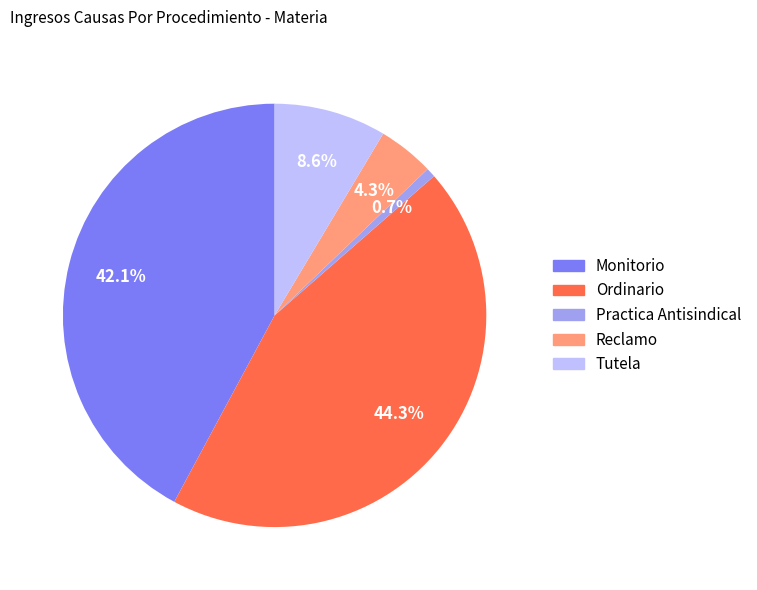

Rank the categories by value from highest to lowest.

Ordinario, Monitorio, Tutela, Reclamo, Practica Antisindical